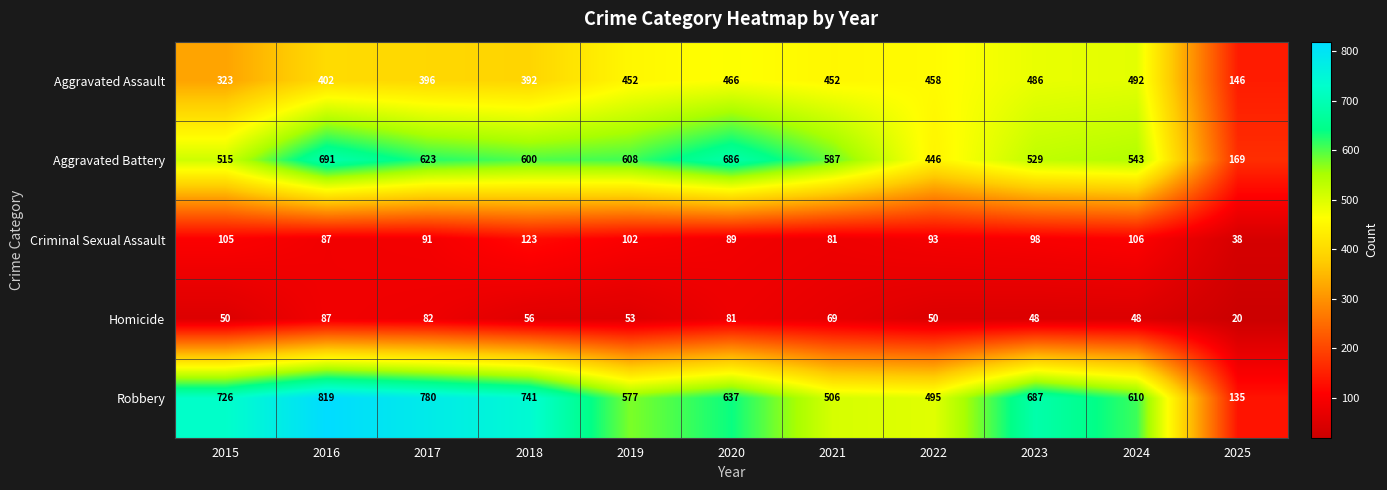

Count the number of categories in the chart.

11